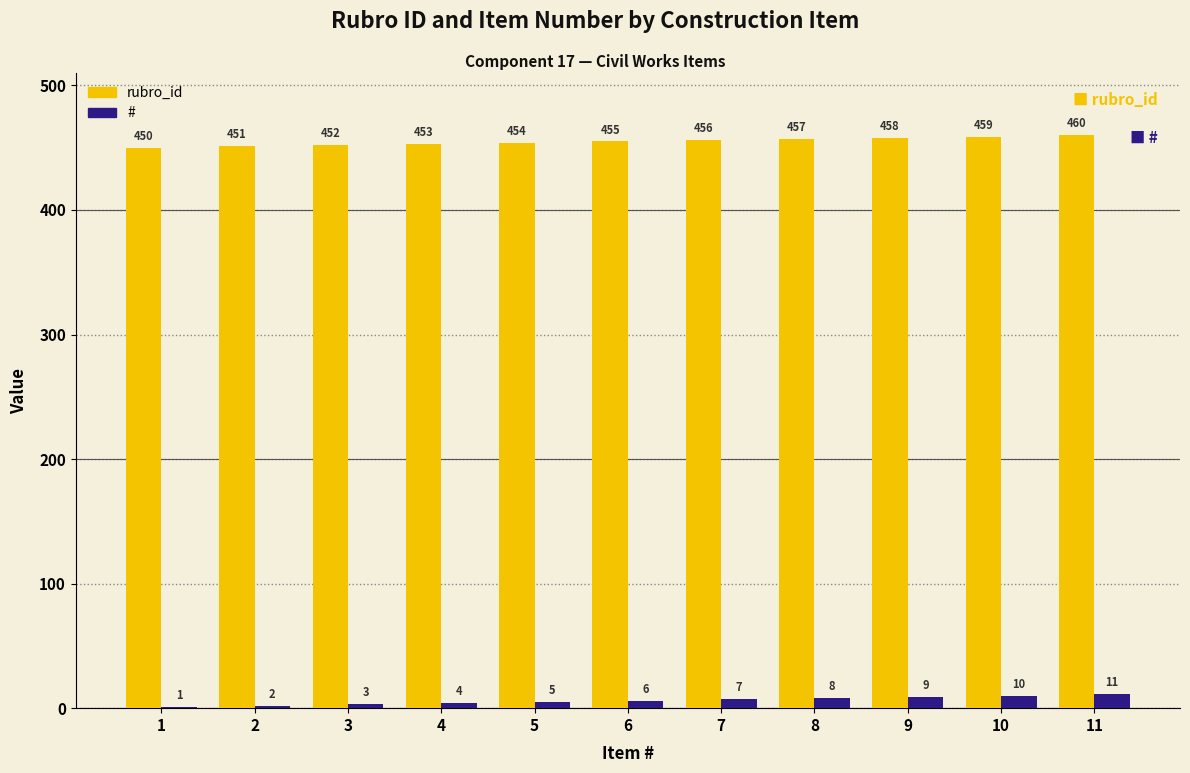

Reading left to right, list all the values displayed in this chart.

rubro_id: 1=450	2=451	3=452	4=453	5=454	6=455	7=456	8=457	9=458	10=459	11=460
#: 1=1	2=2	3=3	4=4	5=5	6=6	7=7	8=8	9=9	10=10	11=11